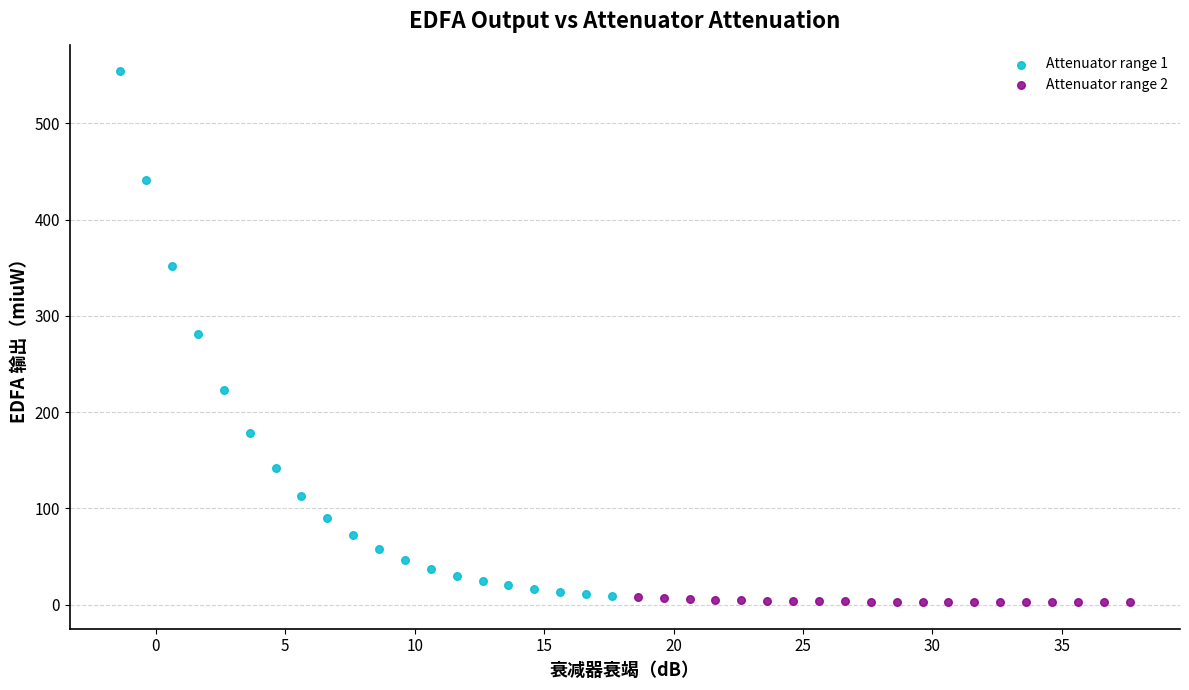

What are all the series names shown in the legend?

Attenuator range 1, Attenuator range 2